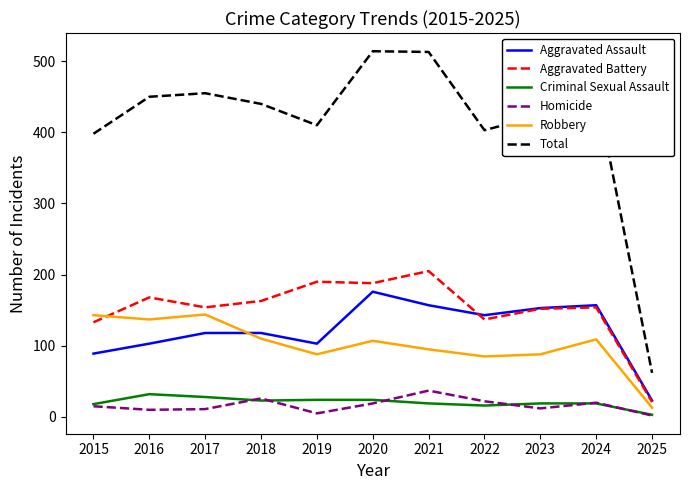

Read the Criminal Sexual Assault value at 2021.

19